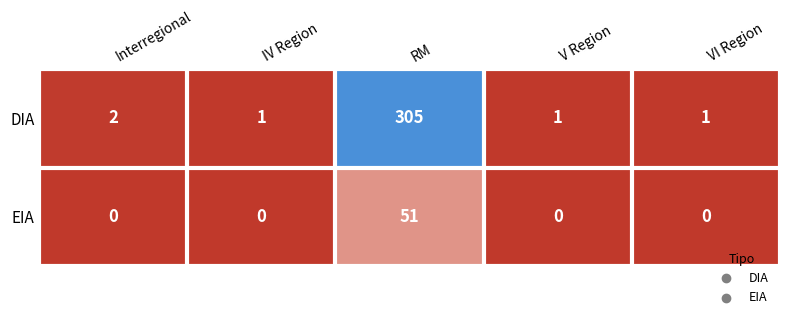

Is the value of DIA at V Region greater than the value of EIA at RM?

No